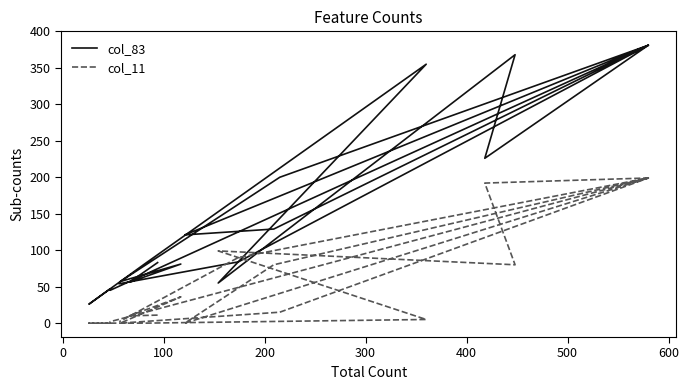

Does the chart display data point markers on the line(s)?

No